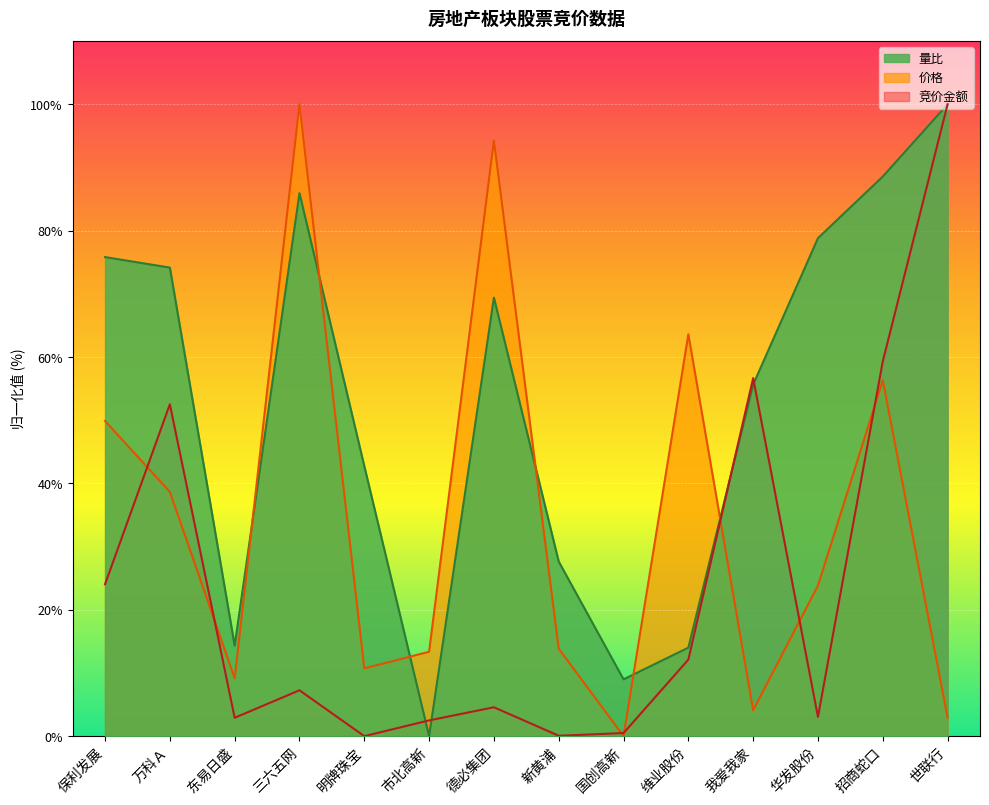

At 新黄浦, list the series in order from smallest to largest.

竞价金额, 价格, 量比